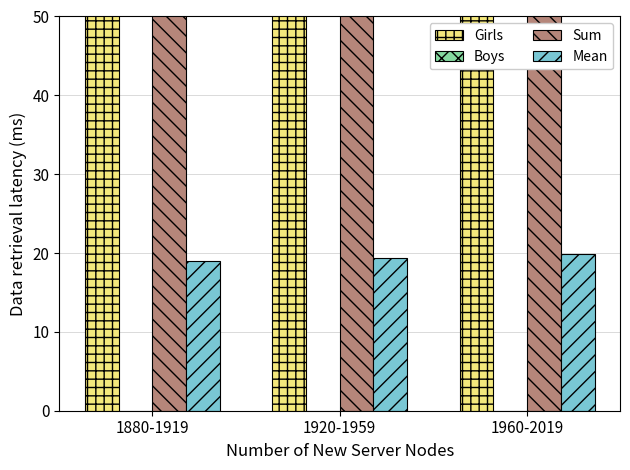

What is the difference between the maximum and minimum values in the Sum series?

43.4